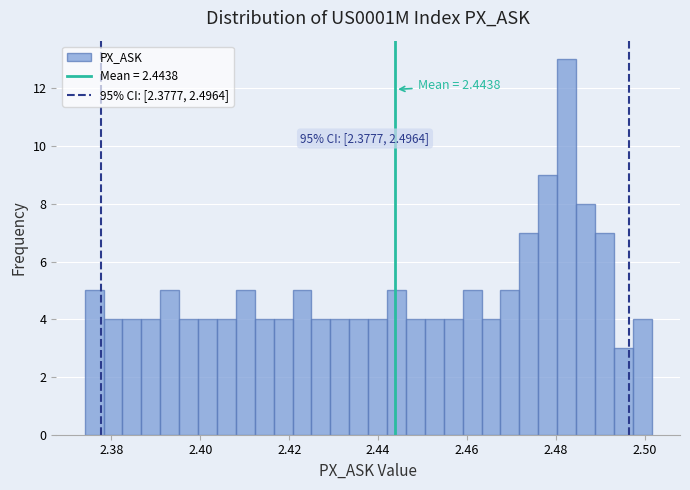

Around what value on the x-axis is the tallest bar? Give the approximate position of its centre, as read against the axis.

2.482